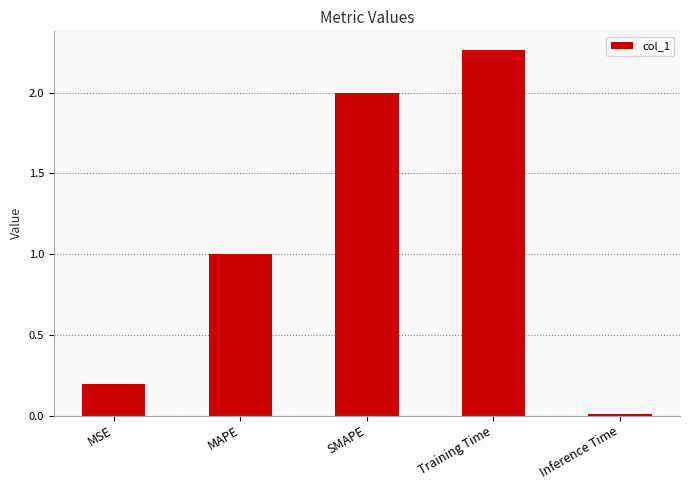

What is the change in value from Training Time to Inference Time?

-2.3